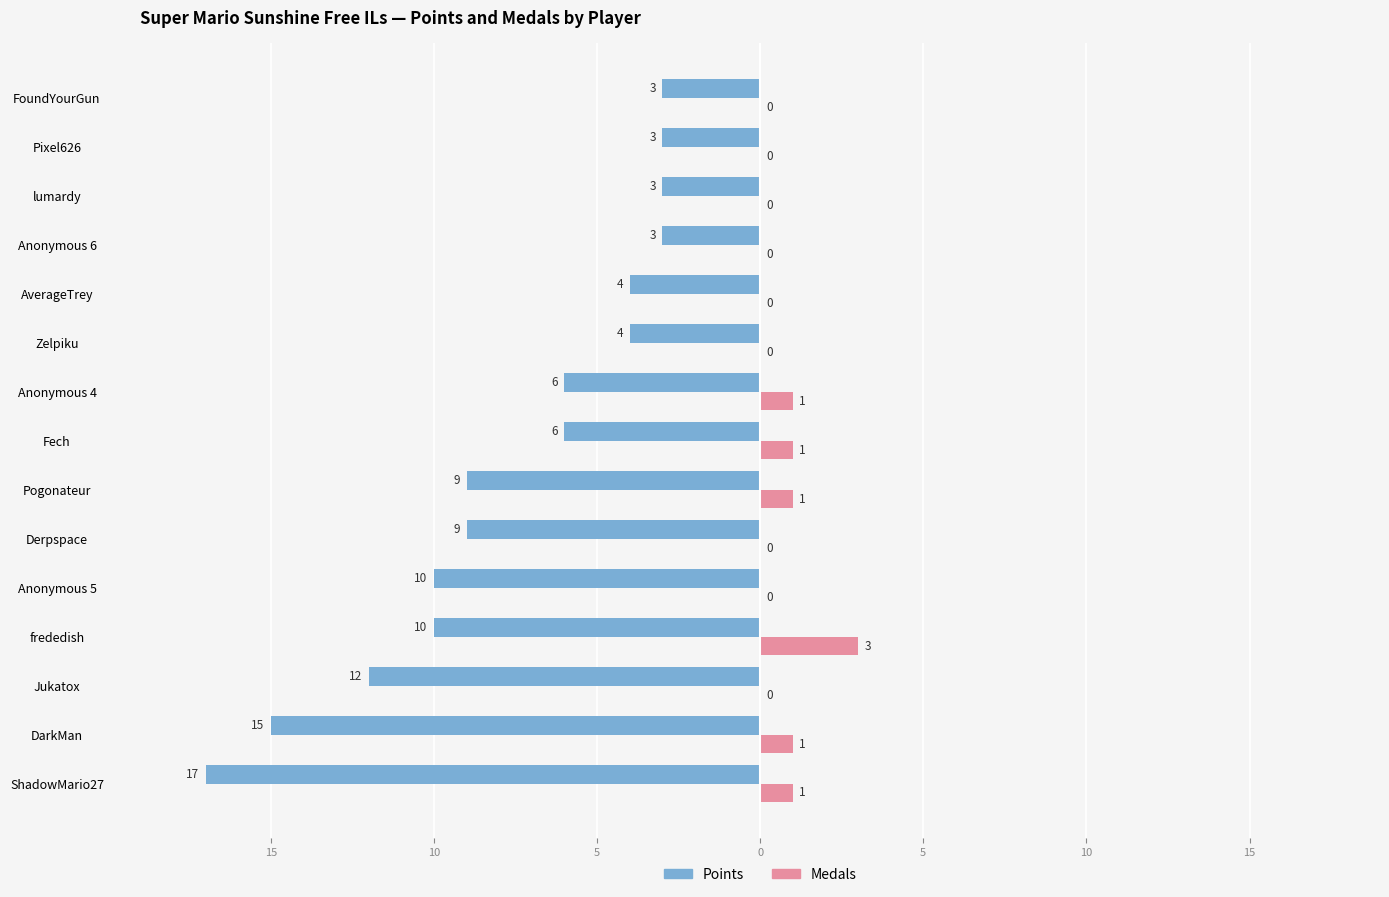

What are all the series names shown in the legend?

Points, Medals